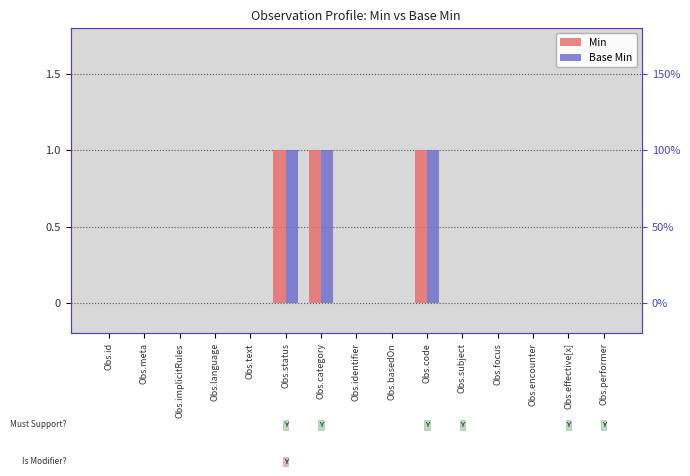

What is the label of the 3rd bar from the left?

Obs.implicitRules